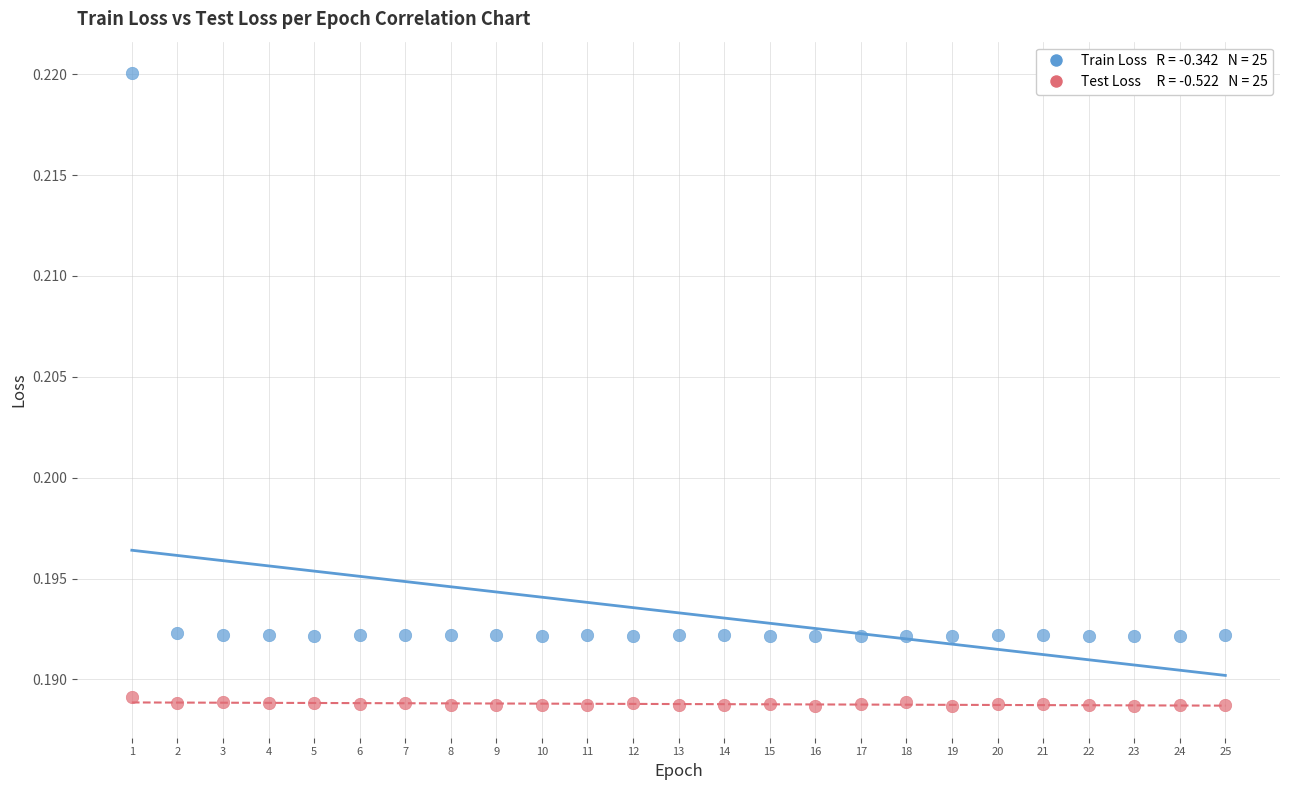

Across all data points, what is the range of X values (max minus min)?

24.0